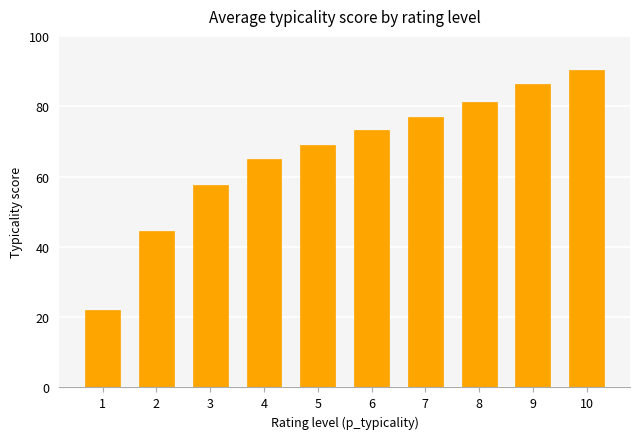

Approximately how many times larger is the value at 7 compared to 4?

1.2